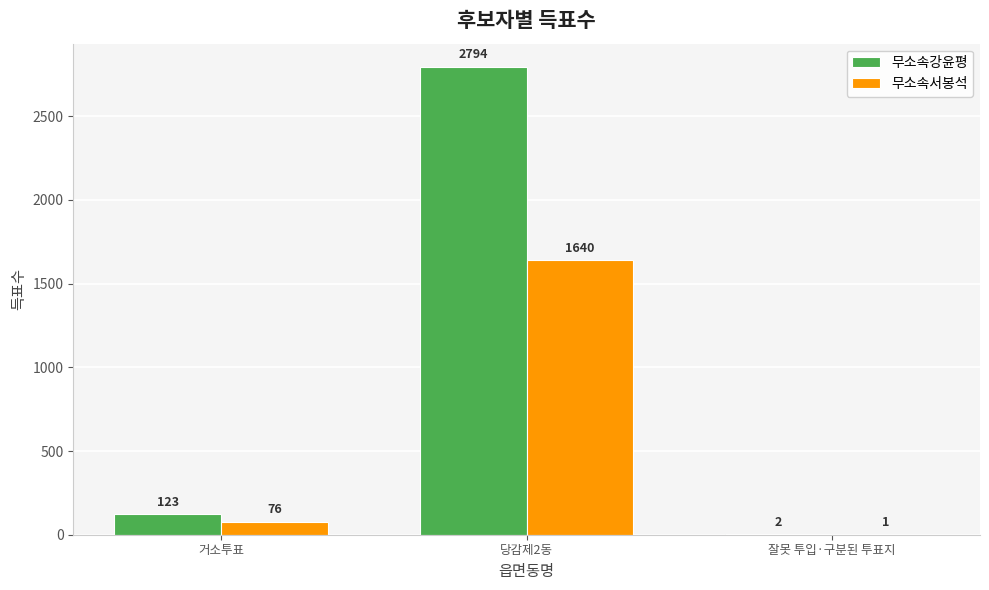

What is the greatest value displayed?

2794